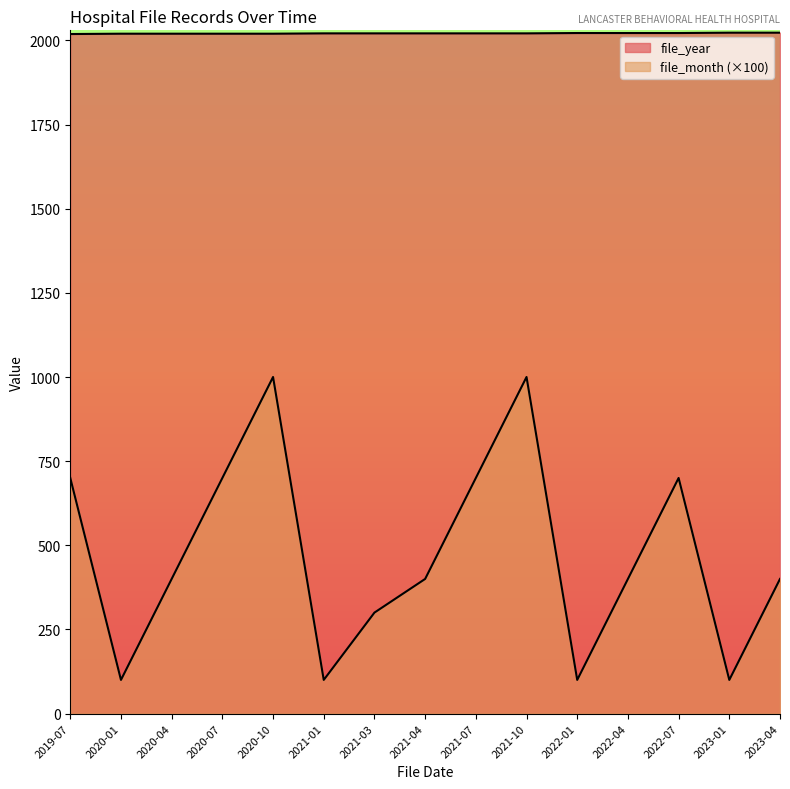

What position from the right is 2021-01?

10